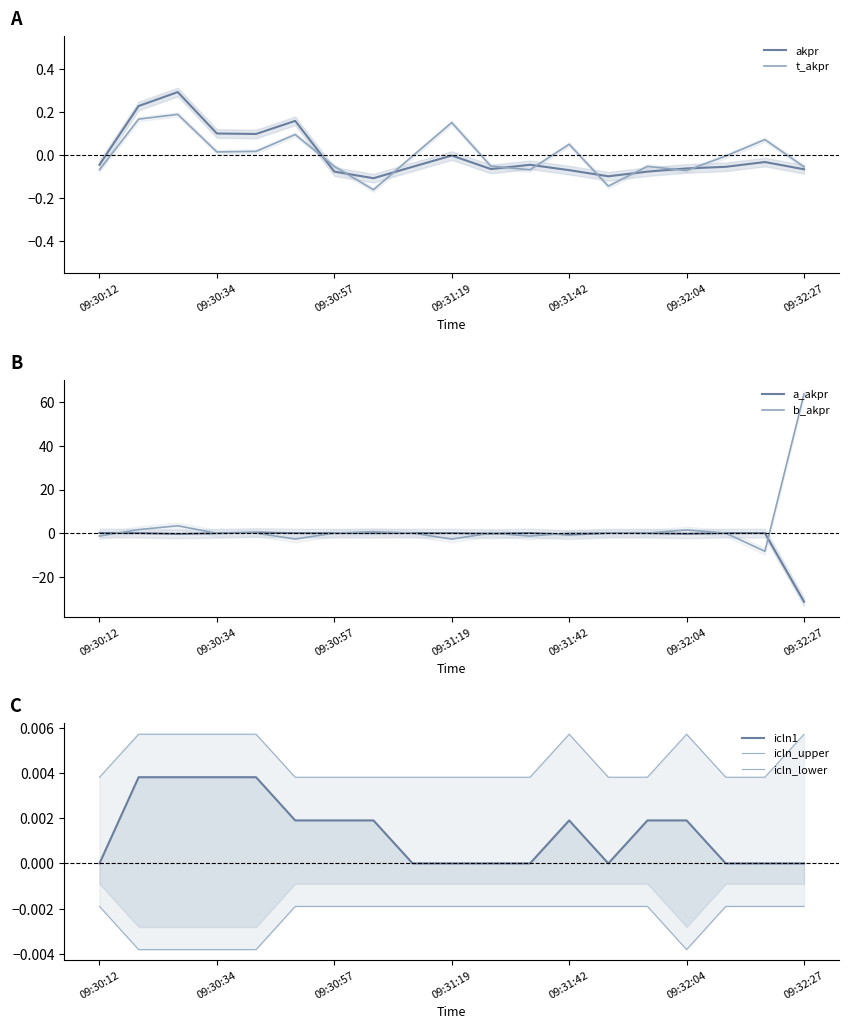

What is the maximum value for b_akpr?

63.8